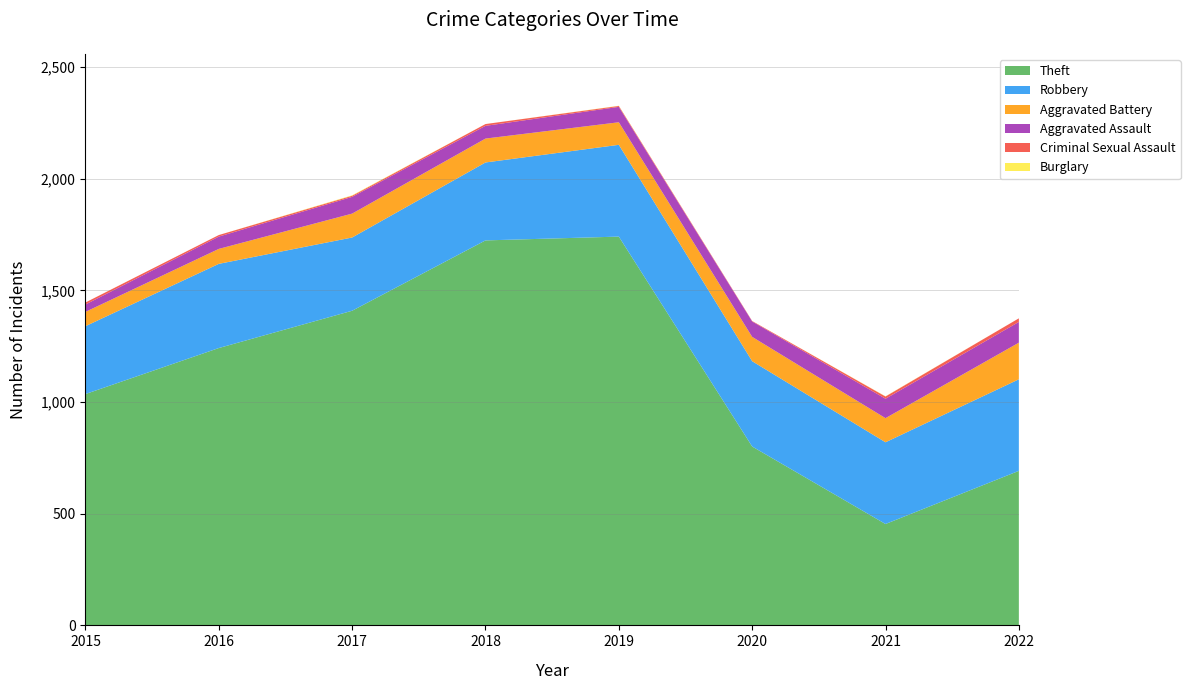

Reading right to left, extract all data points from this chart.

Theft: 692	454	801	1741	1724	1409	1242	1036
Robbery: 410	366	382	411	349	328	377	304
Aggravated Battery: 164	108	109	101	107	107	67	64
Aggravated Assault: 93	87	69	69	57	75	55	33
Criminal Sexual Assault: 16	10	2	4	8	5	7	9
Burglary: 0	1	0	1	0	2	0	0